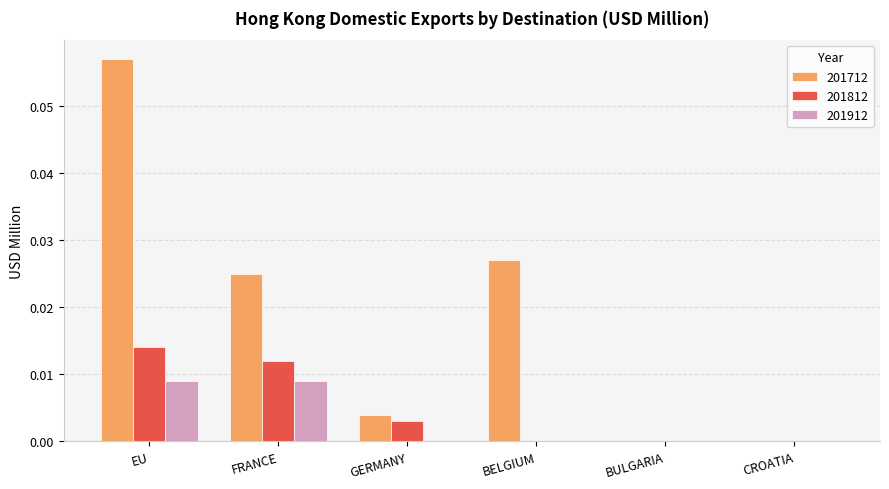

Is the value of 201712 at GERMANY greater than the value of 201912 at CROATIA?

Yes